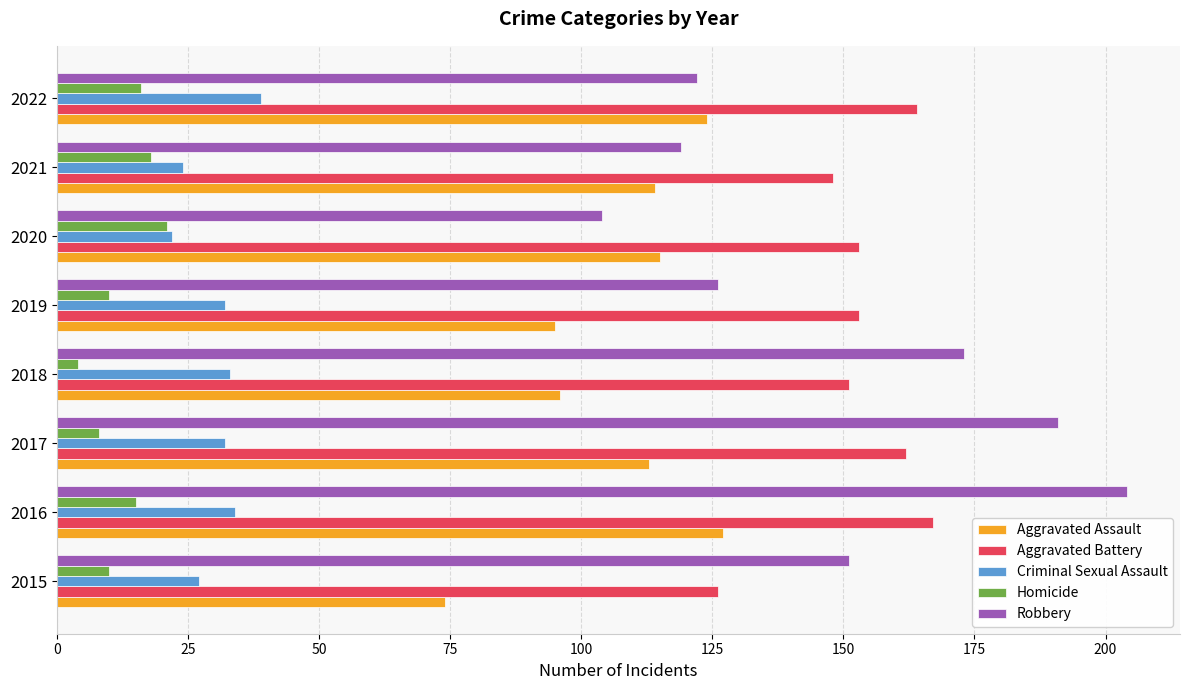

Which category has the highest value across all series?

2016